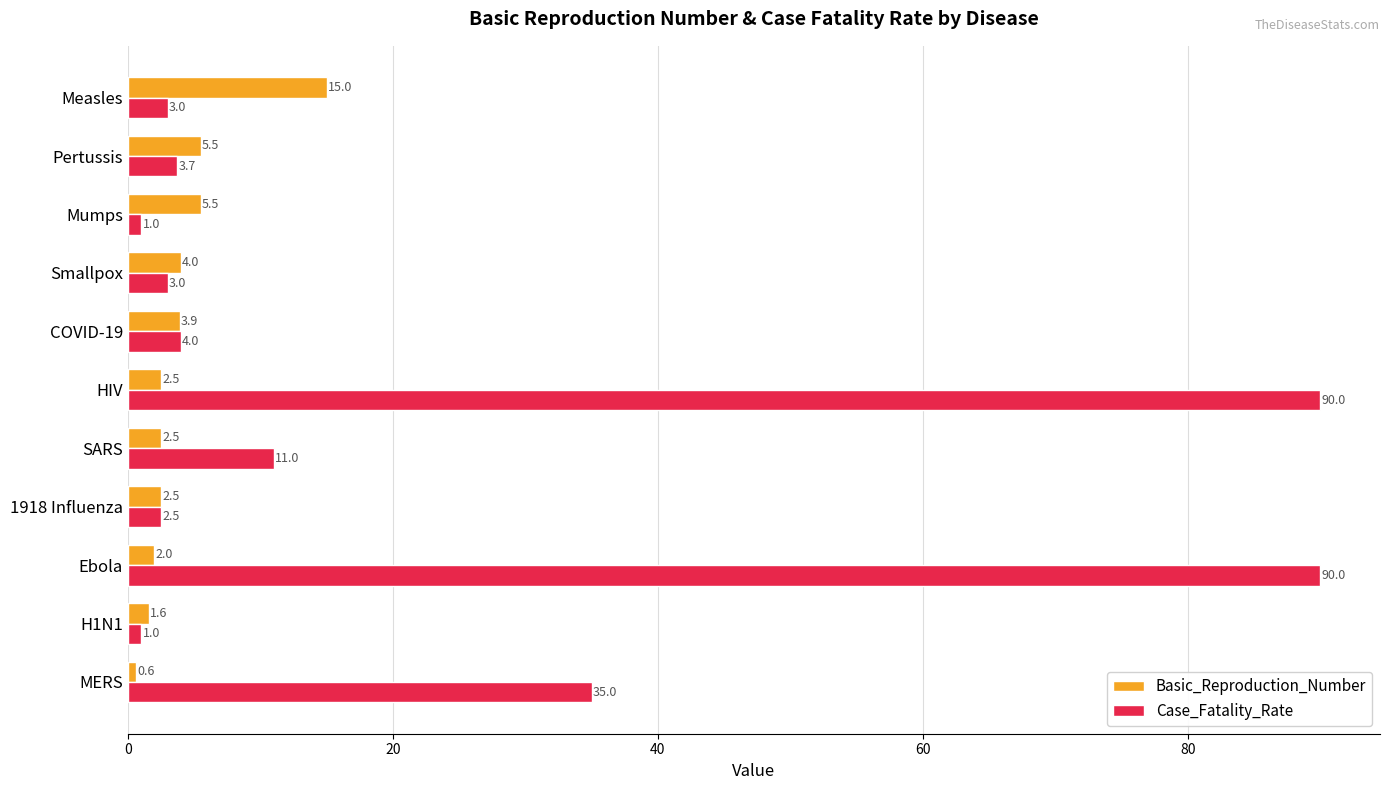

What is the difference between the maximum and minimum values in the Basic_Reproduction_Number series?

14.4